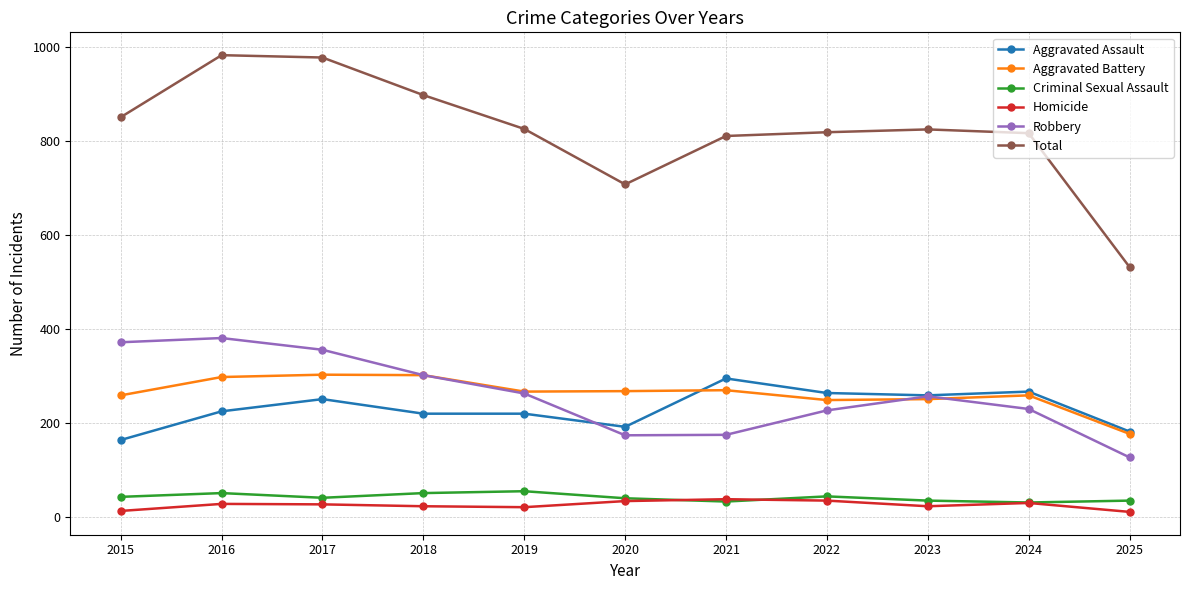

True or false: Homicide and Robbery cross at least once.

False